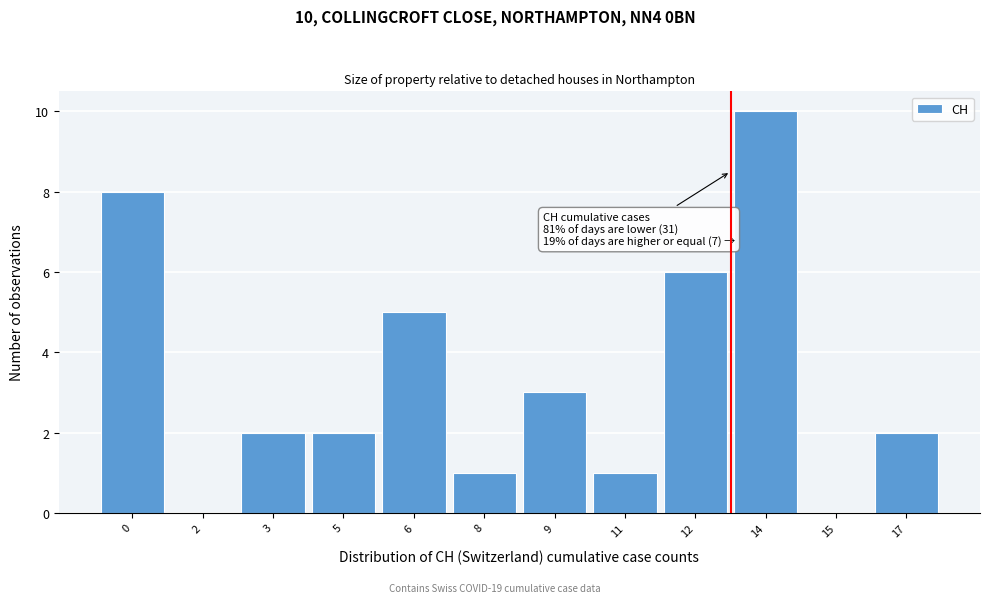

Reading left to right, list all the values displayed in this chart.

0=8	2=0	3=2	5=2	6=5	8=1	9=3	11=1	12=6	14=10	15=0	17=2